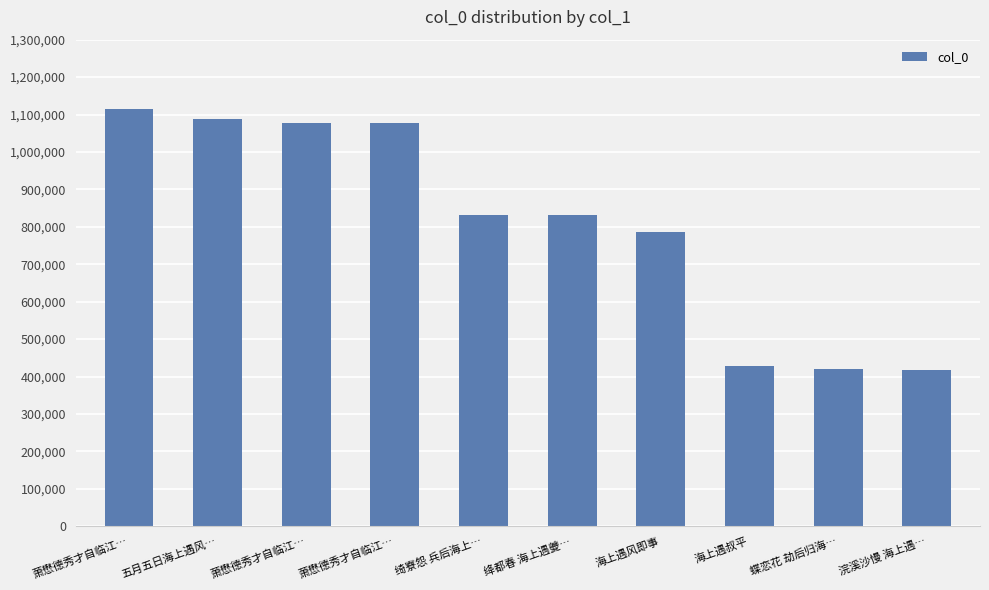

Does the chart contain any negative values?

No